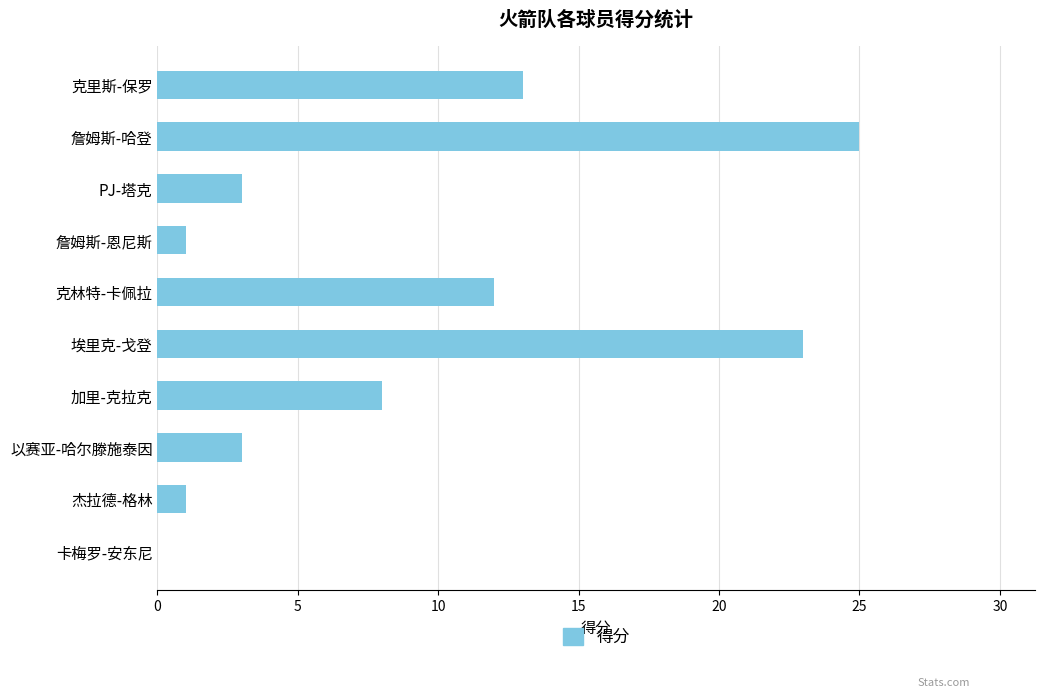

Which has a higher value, 卡梅罗-安东尼 or 詹姆斯-哈登?

詹姆斯-哈登